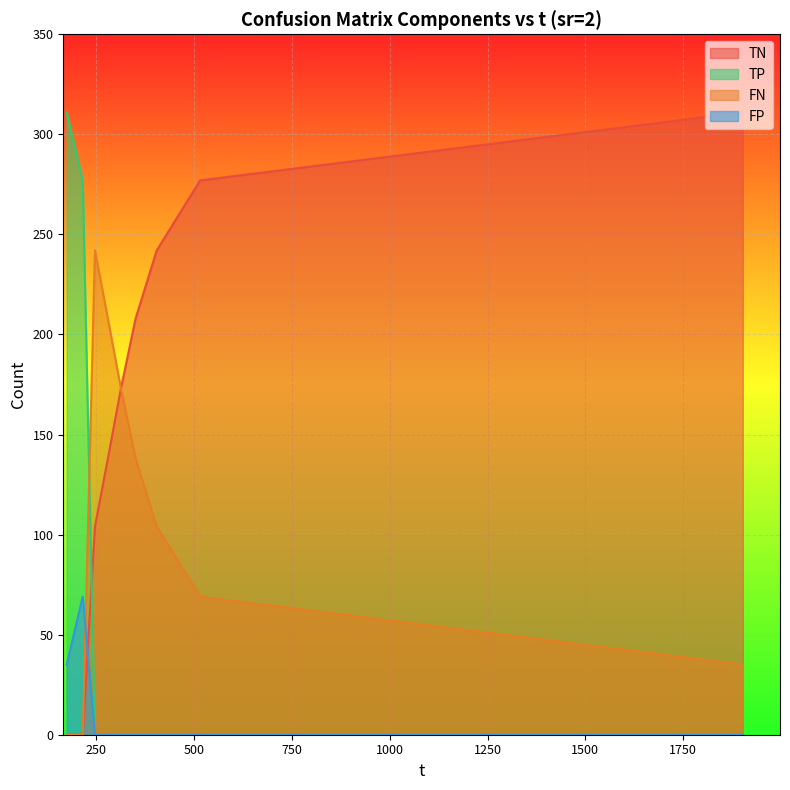

What is the difference between the TN values at 173.891 and 515.107?

277